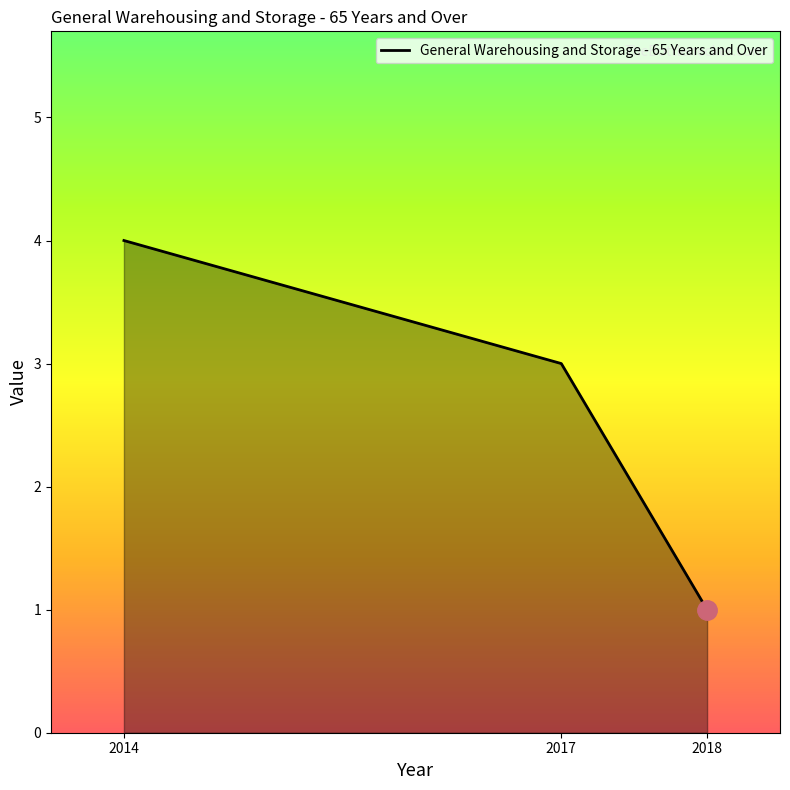

Reading left to right, extract all data points from this chart.

2014=4	2017=3	2018=1